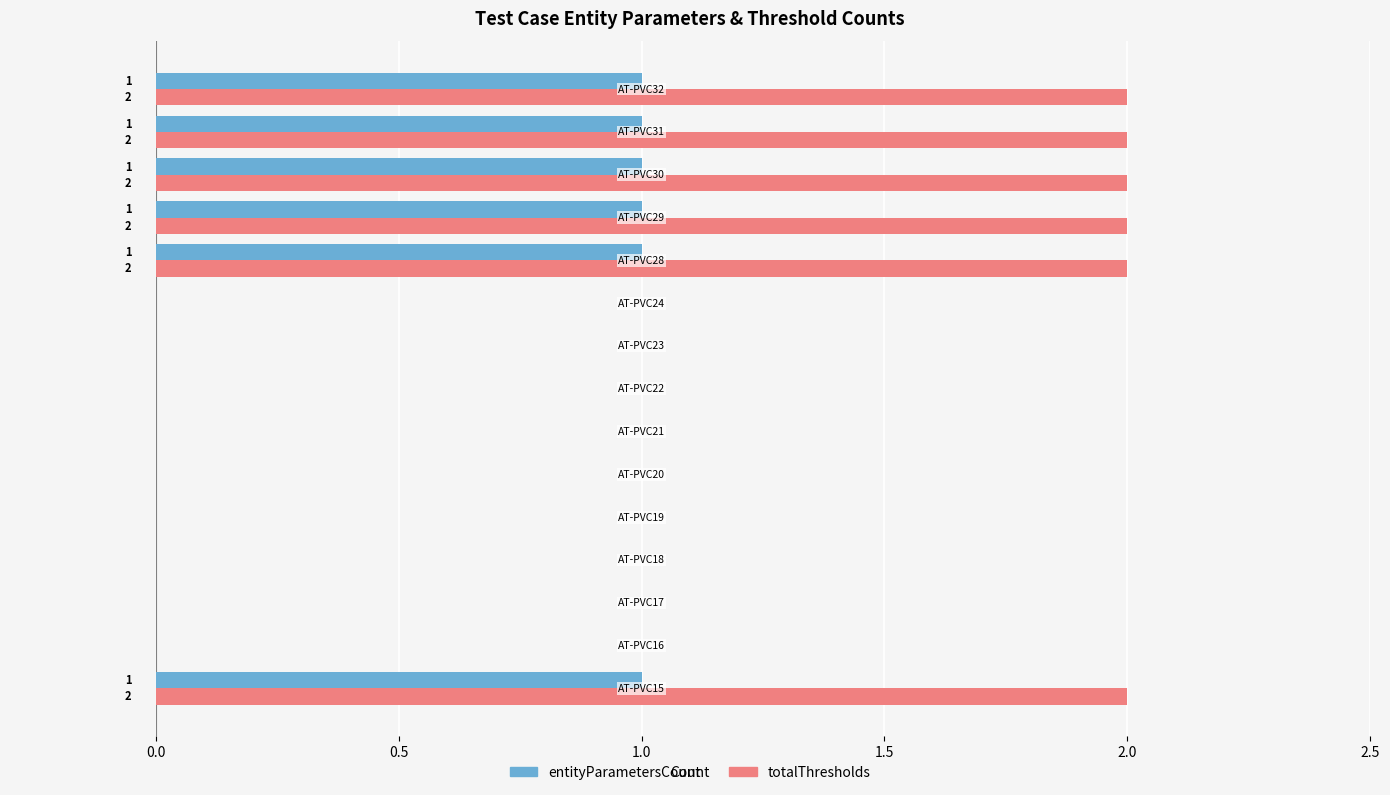

Which series has the largest total across all categories?

totalThresholds